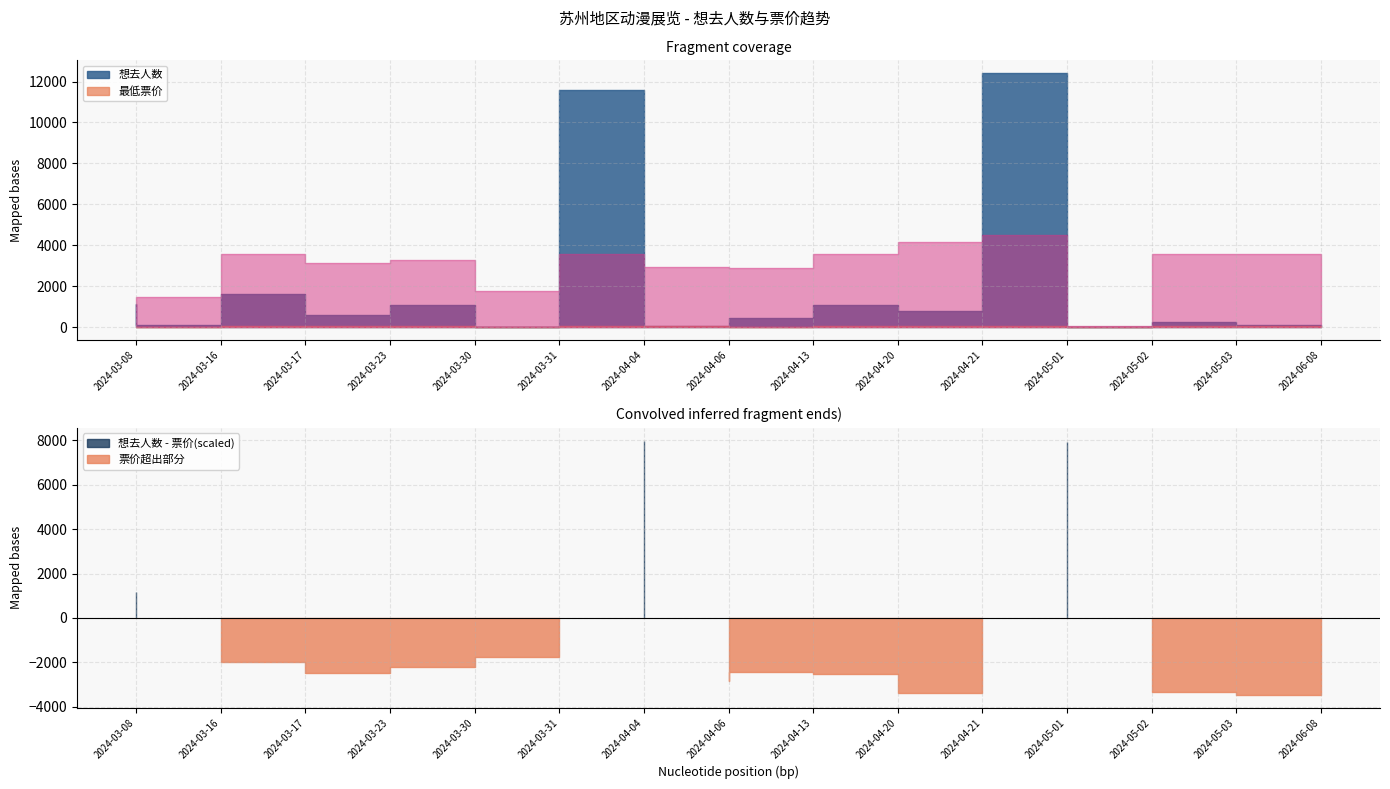

Where is the first local minimum for 最低票价?

2024-03-23